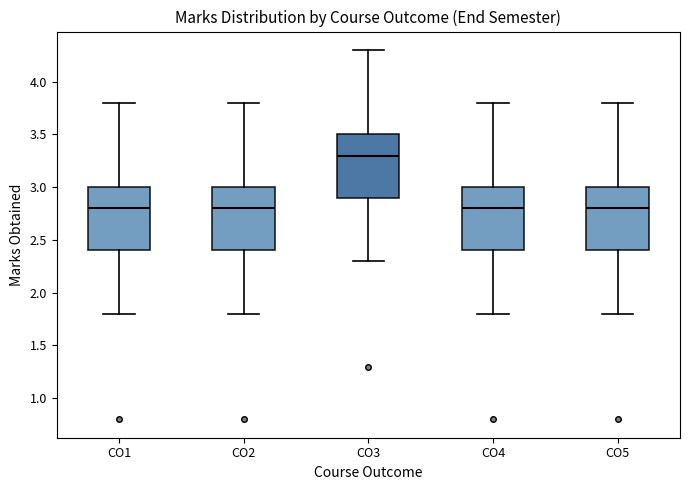

Where is the lower edge of the box for CO2 on the y-axis? The values are not printed on the chart, so give them approximately, as read against the axis.

2.4